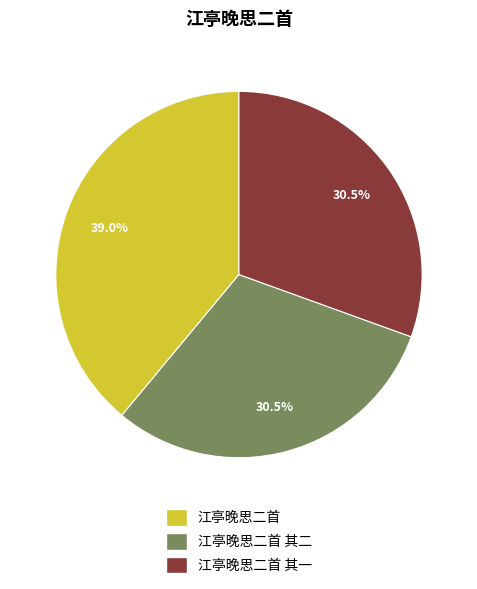

Which category has the biggest portion of the pie?

江亭晚思二首